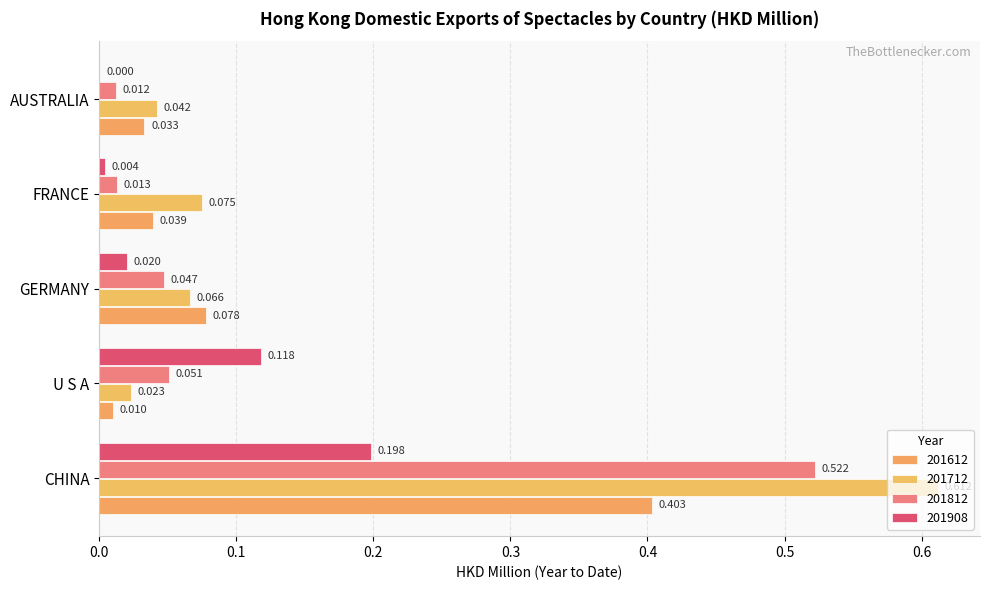

Reading left to right, what are all the values shown in this chart?

201612: CHINA=0.4	U S A=0.0	GERMANY=0.1	FRANCE=0.0	AUSTRALIA=0.0
201712: CHINA=0.6	U S A=0.0	GERMANY=0.1	FRANCE=0.1	AUSTRALIA=0.0
201812: CHINA=0.5	U S A=0.1	GERMANY=0.0	FRANCE=0.0	AUSTRALIA=0.0
201908: CHINA=0.2	U S A=0.1	GERMANY=0.0	FRANCE=0.0	AUSTRALIA=0.0